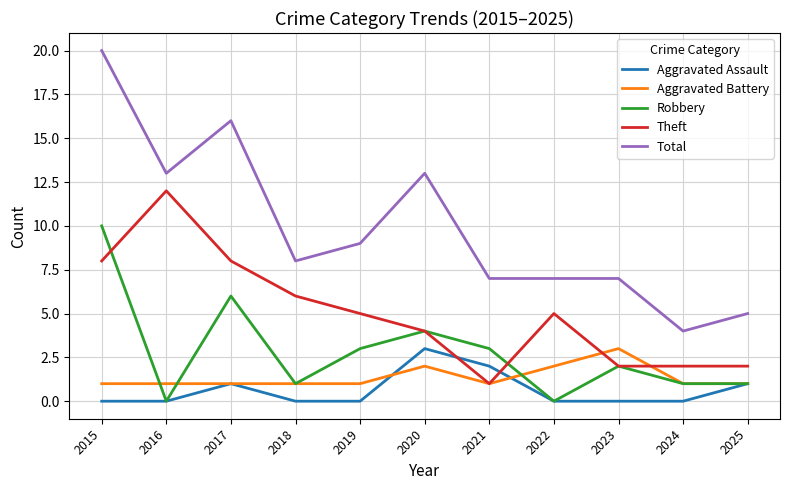

Which category has the highest value across all series?

2015